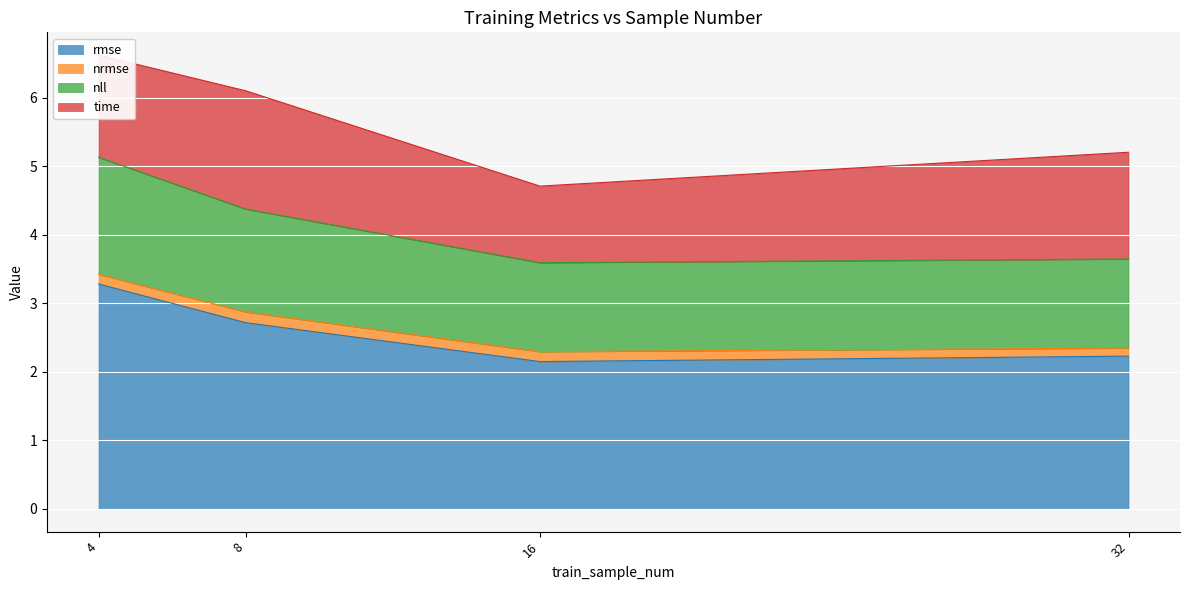

At which label does rmse reach its peak?

4